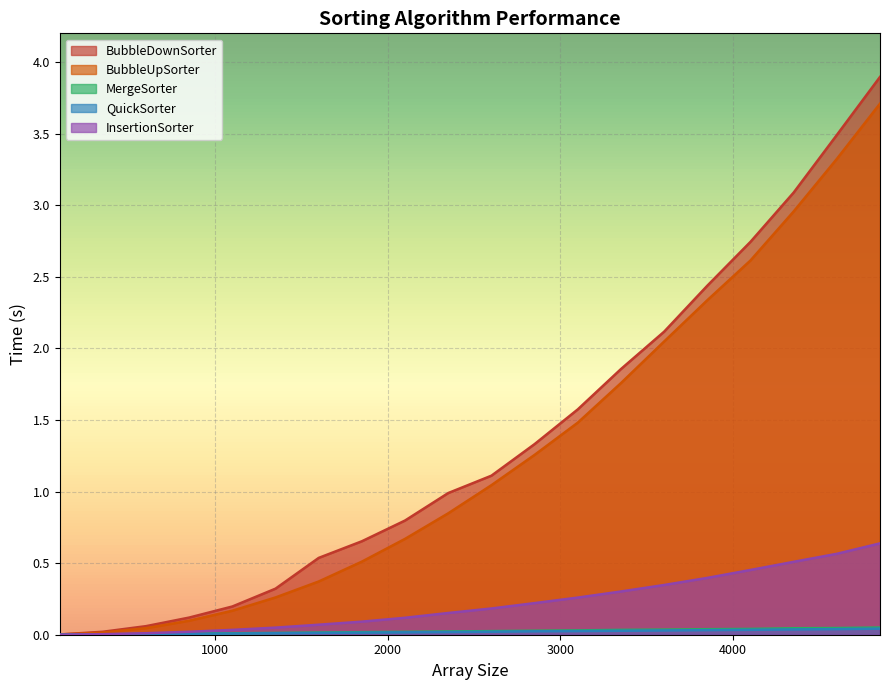

The value of QuickSorter at 1600.0 is 0.0. True or false?

False